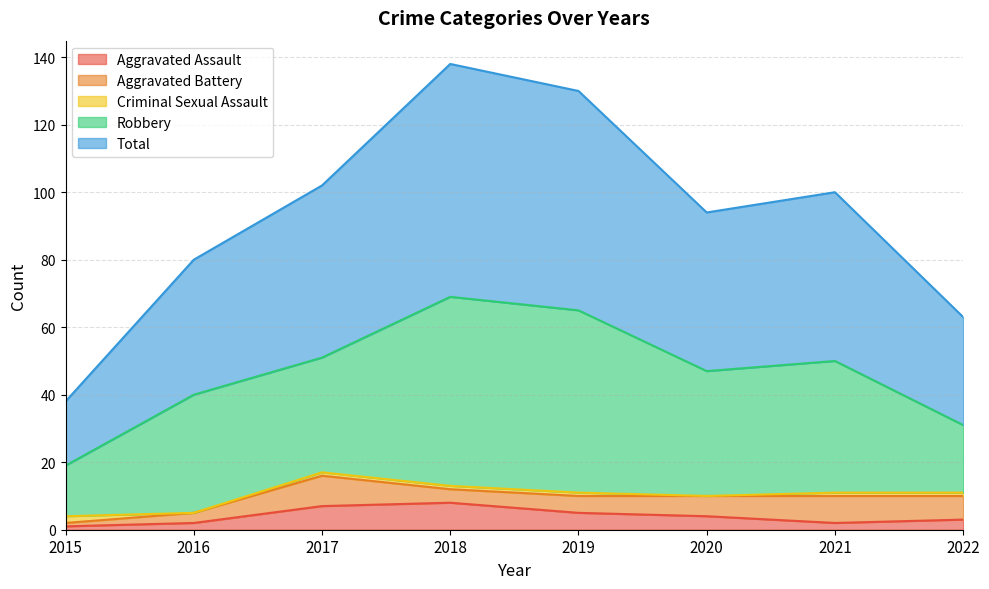

What is the maximum value shown in the chart?

69